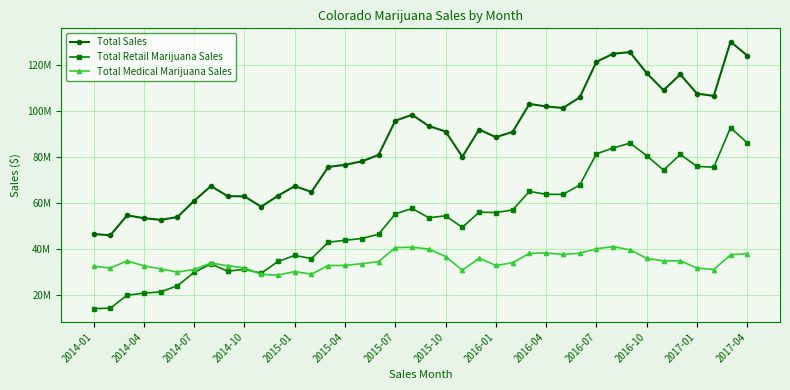

What are all the series names shown in the legend?

Total Sales, Total Retail Marijuana Sales, Total Medical Marijuana Sales